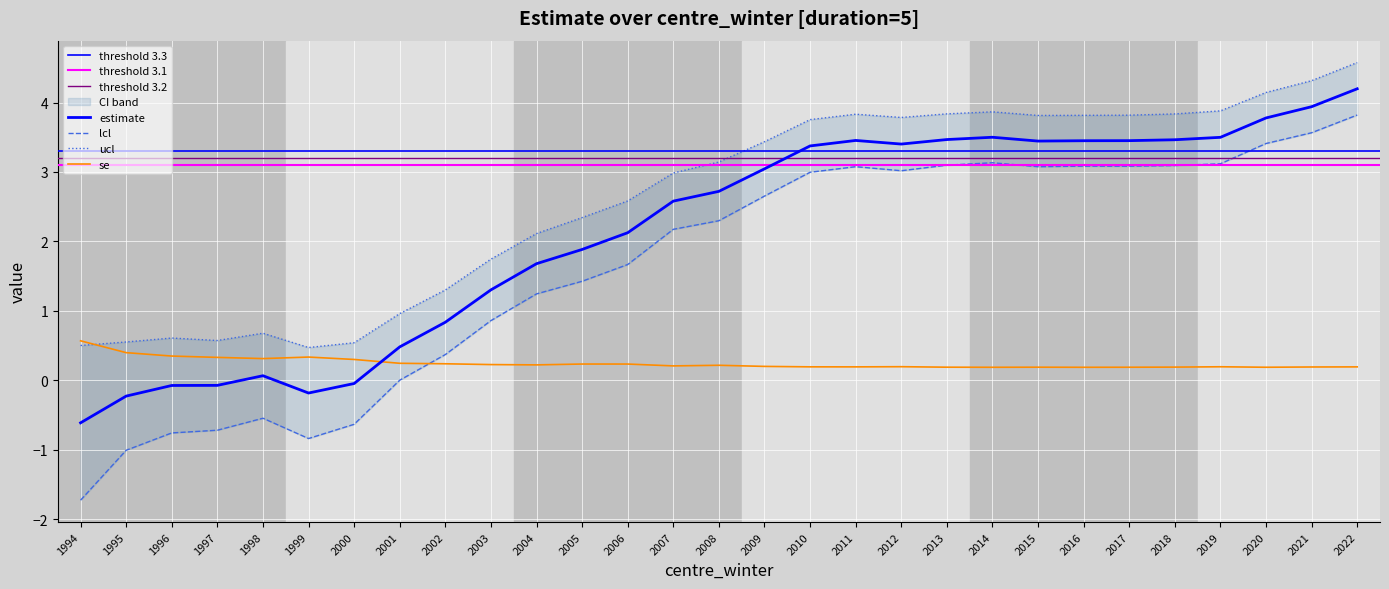

At which category does the chart reach its minimum across all series?

1994